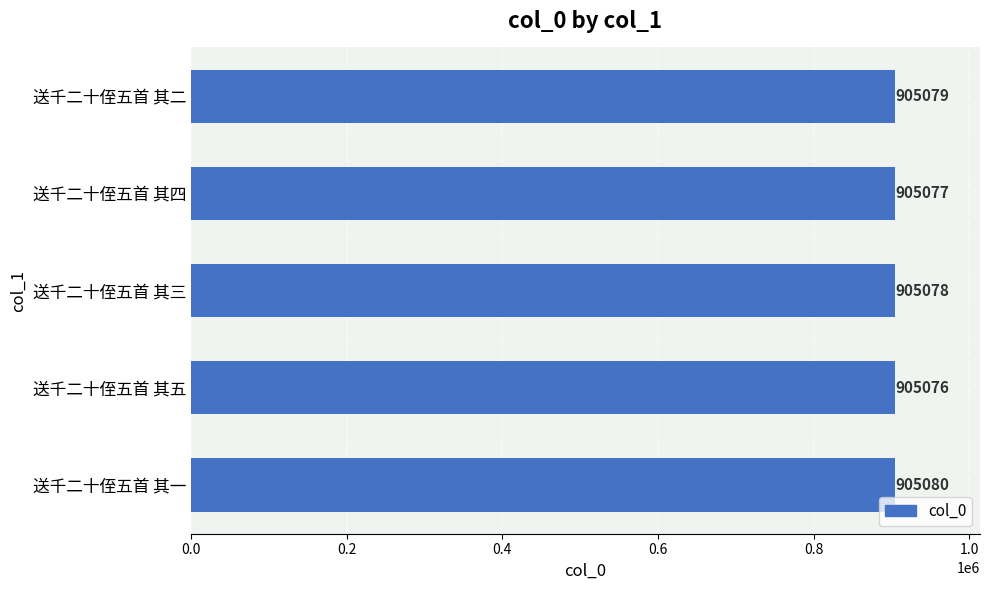

Is it true that the value at 送千二十侄五首 其四 is 303120?

False